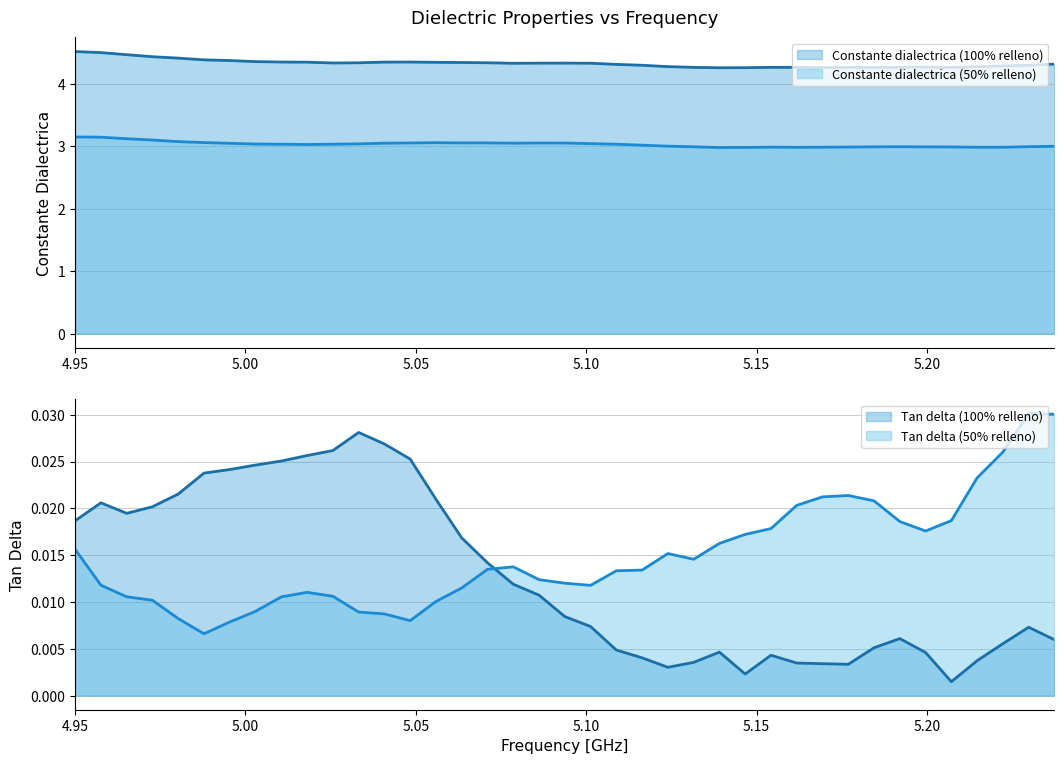

True or false: Constante dialectrica (50% relleno) has a value of 2.0 at 5.05590405904059.

False